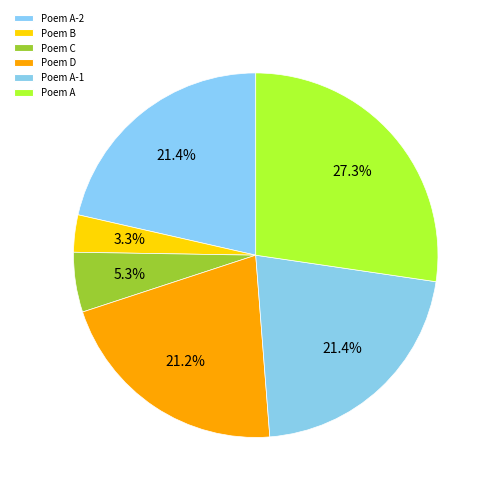

How many segments does this pie chart have?

6